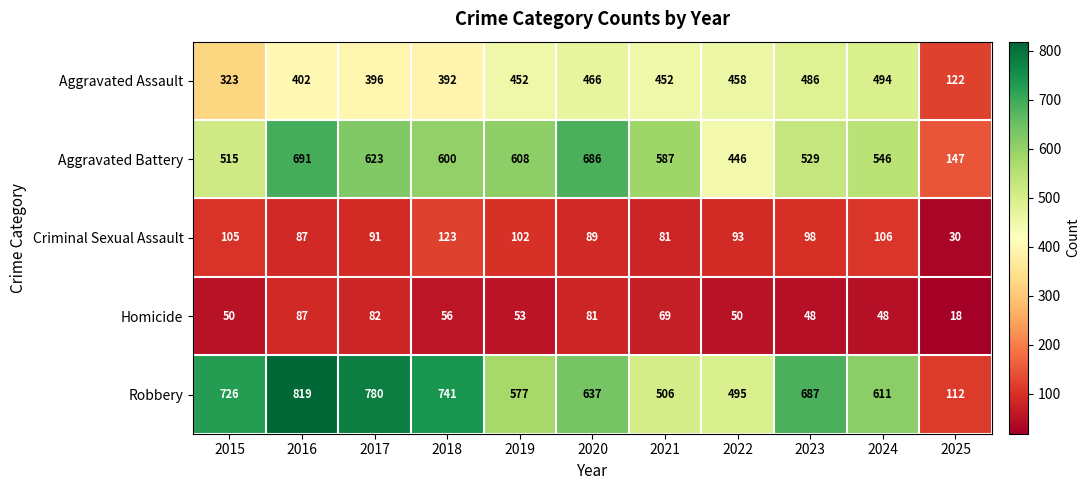

What is the sum of the Robbery values at 2017 and 2023?

1467